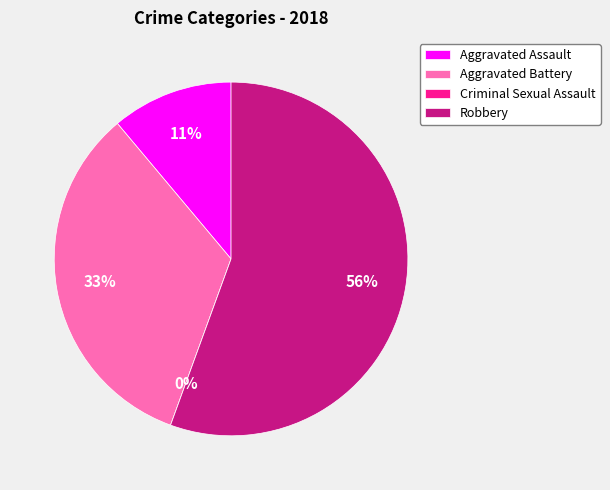

True or false: Criminal Sexual Assault accounts for 0% of the total.

True